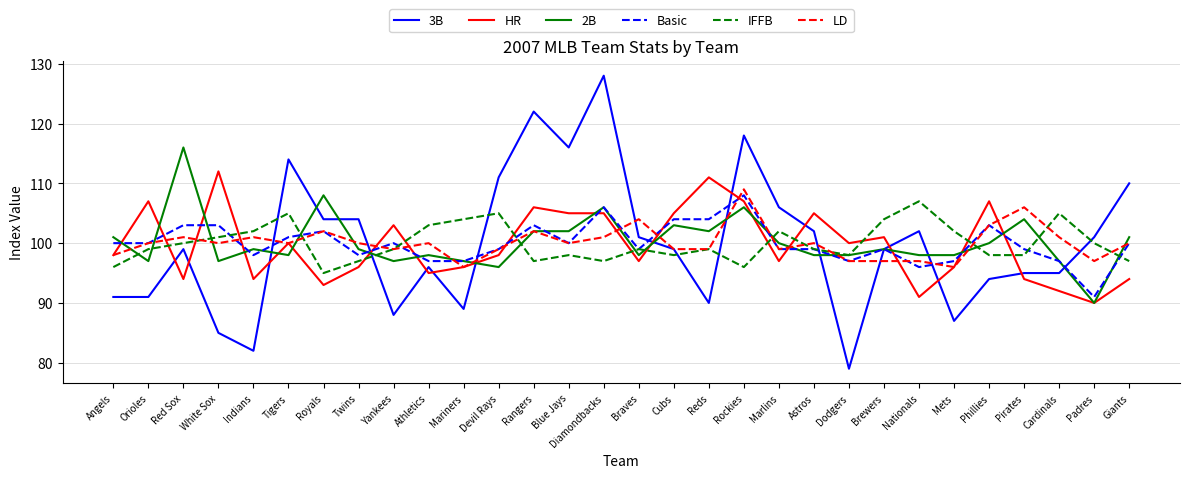

Where is the first local minimum for LD?

White Sox